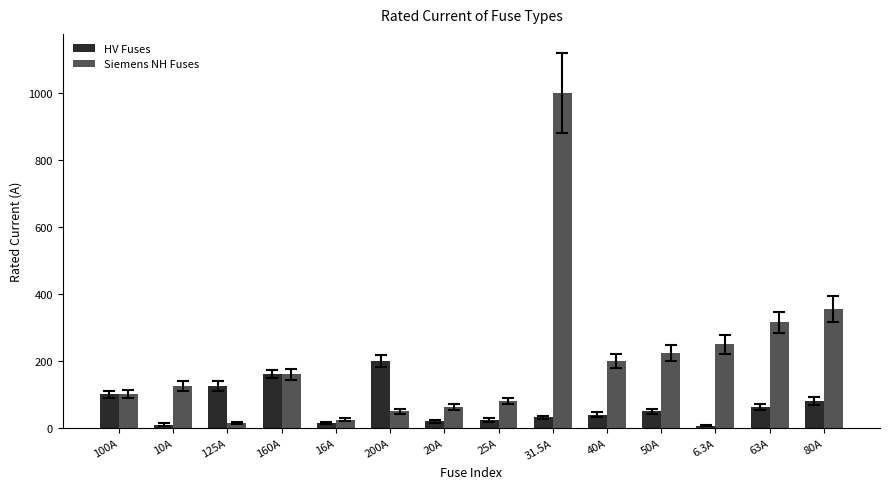

Rank the series at 25A from highest to lowest value.

Siemens NH Fuses, HV Fuses